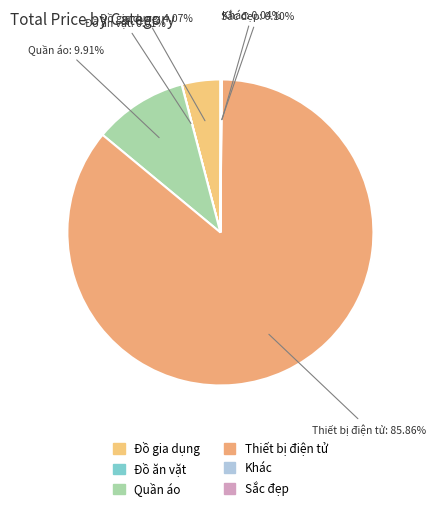

Which category has the biggest portion of the pie?

Thiết bị điện tử: 85.86%